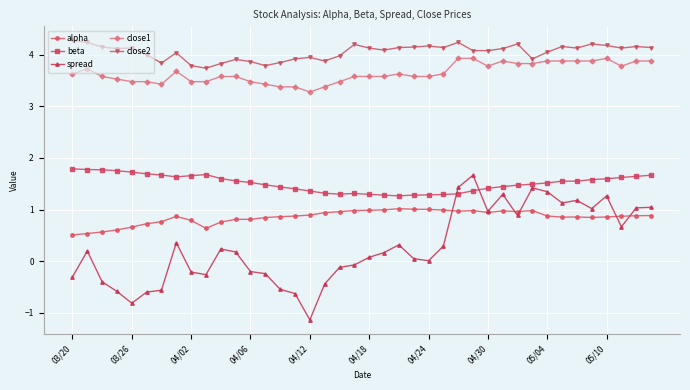

What is the value of the close1 point at the 13th from the left?

3.5